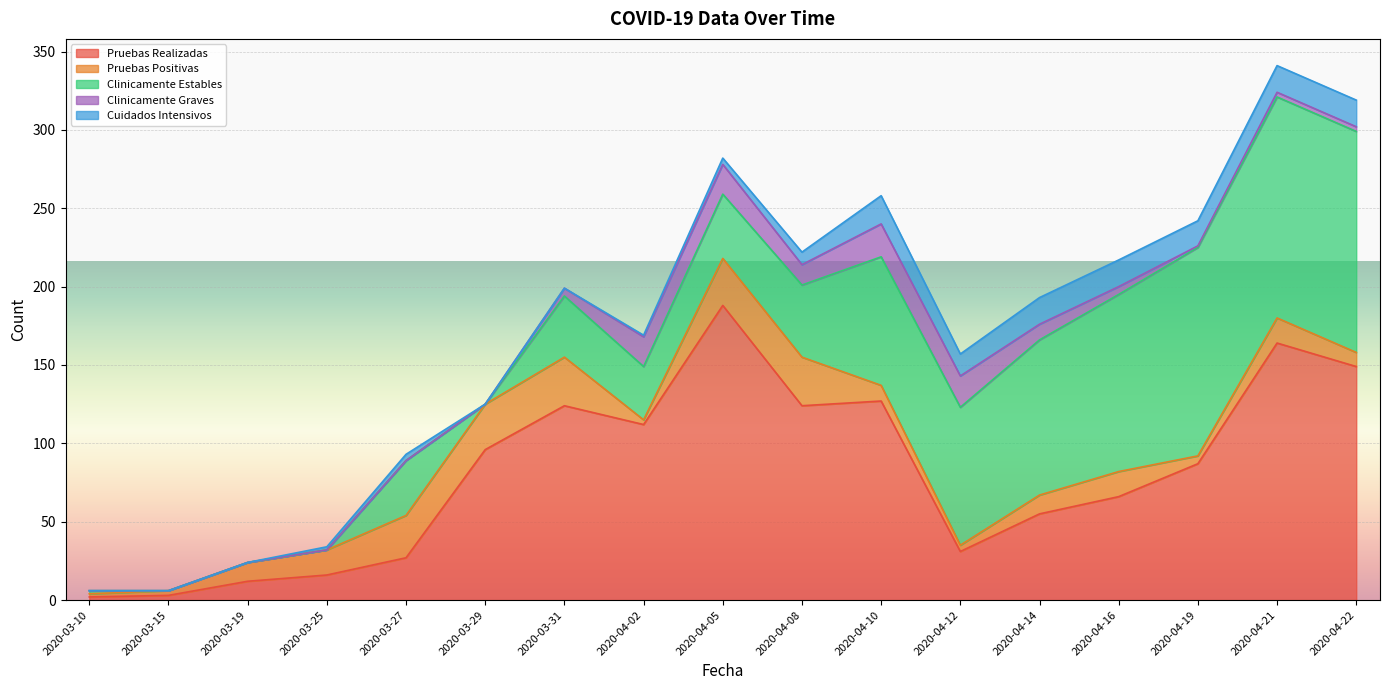

Which series has the widest spread of values?

Pruebas Realizadas